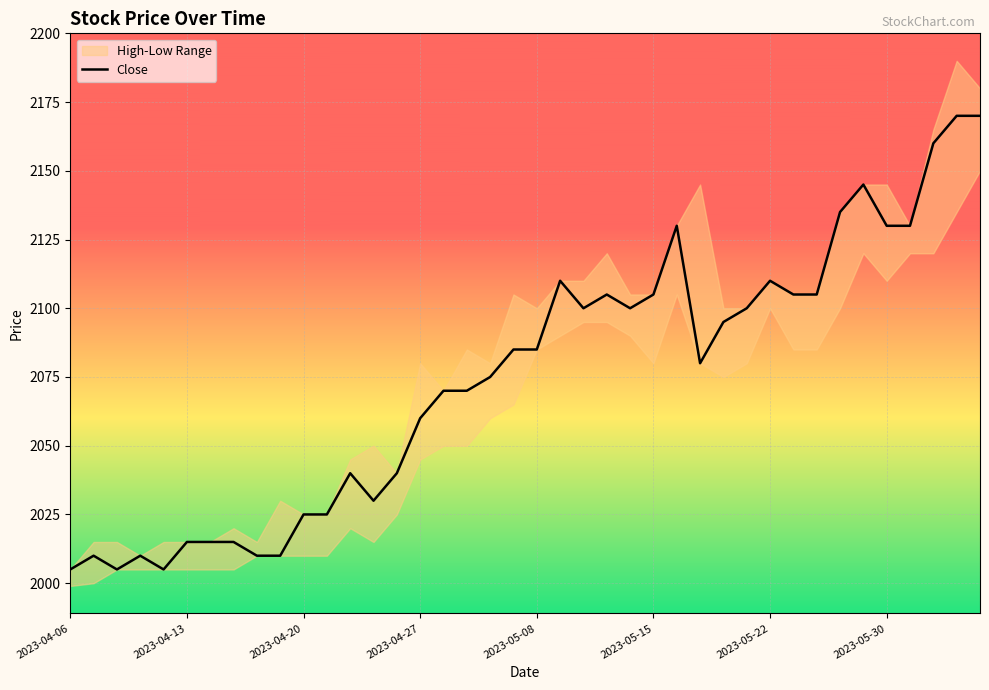

True or false: Close has a value of 2943 at 2023-05-15.

False